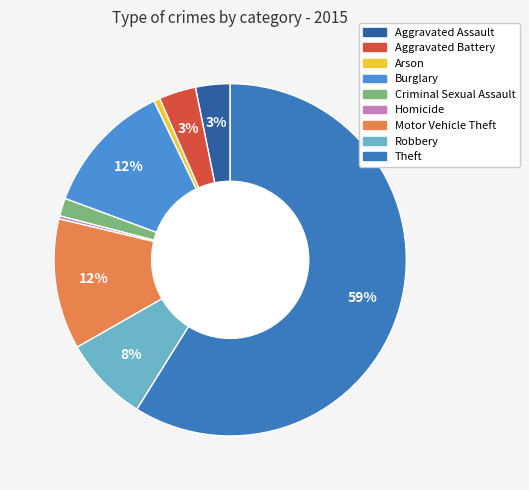

True or false: Homicide accounts for 7% of the total.

False